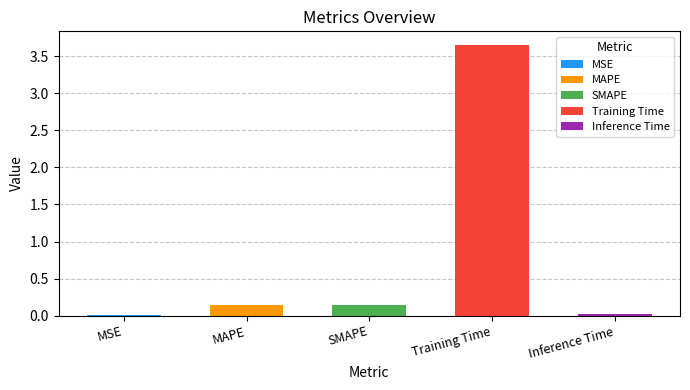

Which category has the lowest value across all series?

MSE